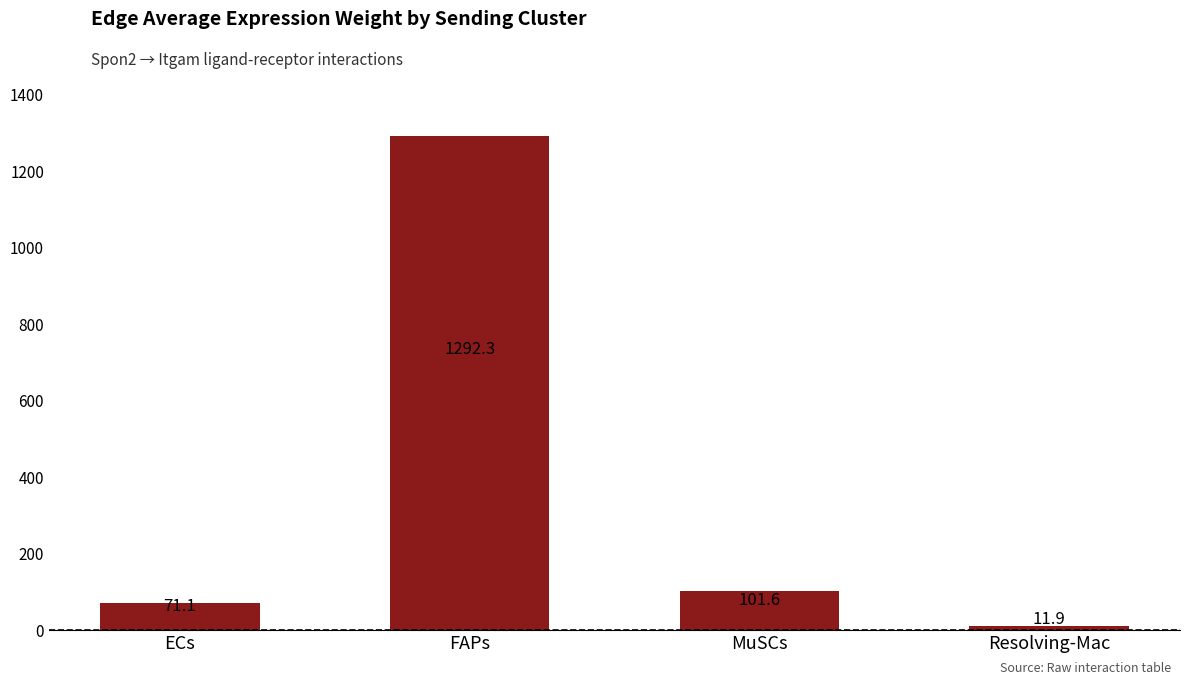

What is the difference between the values at Resolving-Mac and FAPs?

1280.3